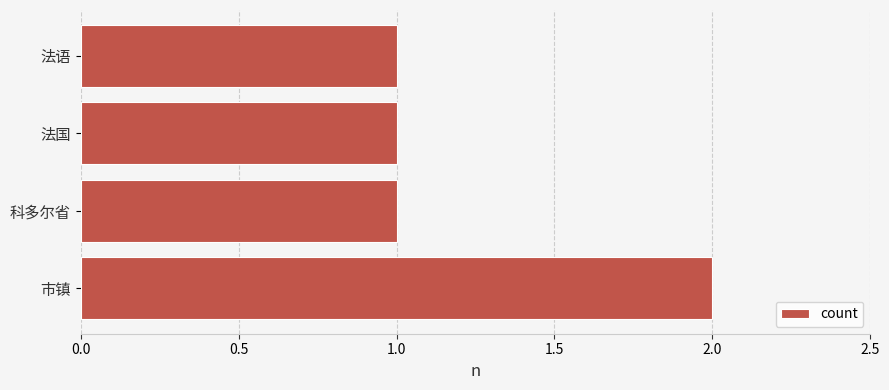

Reading bottom to top, what are all the values shown in this chart?

市镇=2	科多尔省=1	法国=1	法语=1